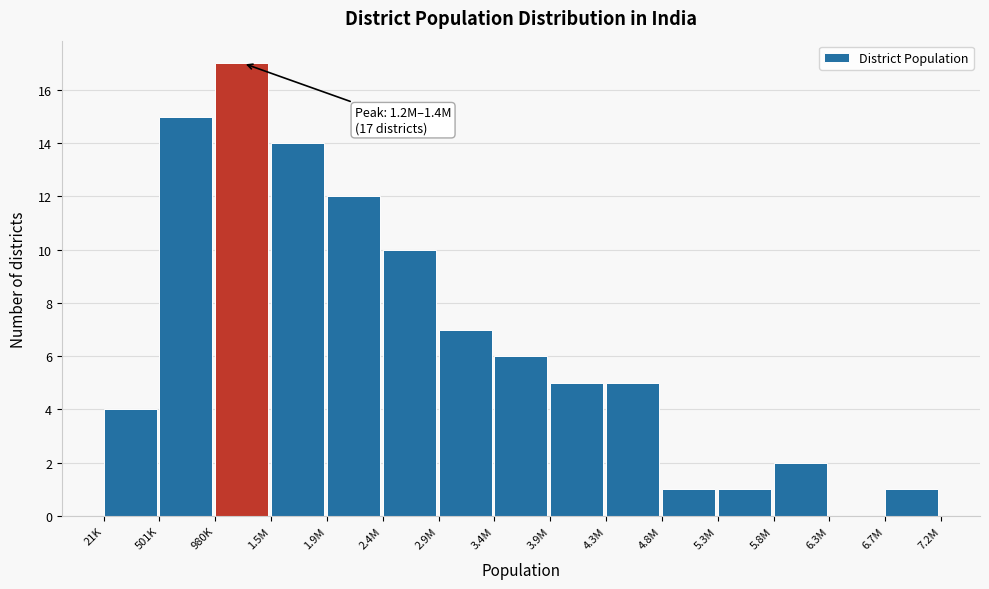

Reading right to left, transcribe all the data shown in this chart.

6.7M=1	6.3M=0	5.8M=2	5.3M=1	4.8M=1	4.3M=5	3.9M=5	3.4M=6	2.9M=7	2.4M=10	1.9M=12	1.5M=14	980K=17	501K=15	21K=4